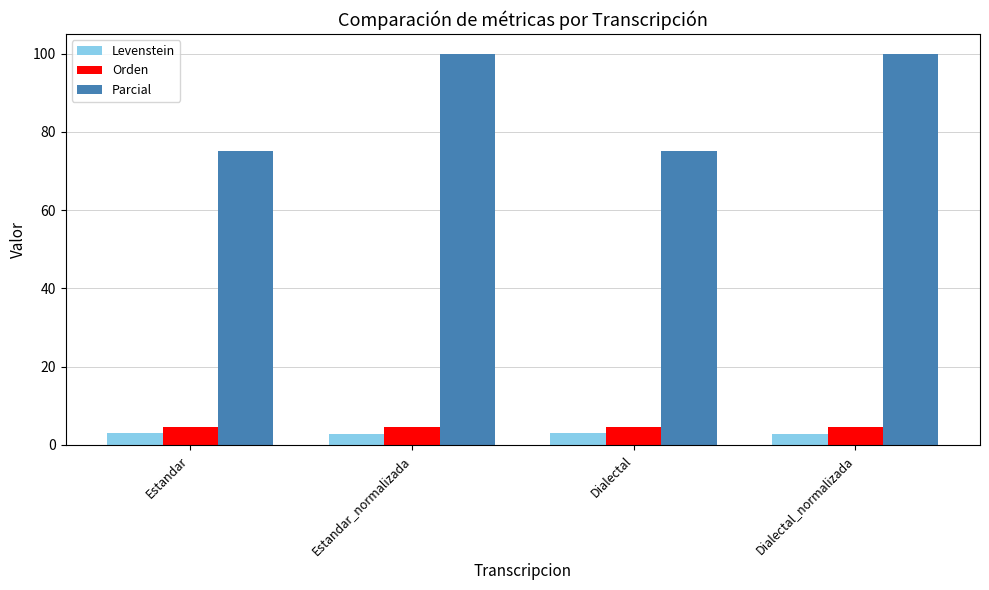

The value of Parcial at Estandar is 126.3. True or false?

False